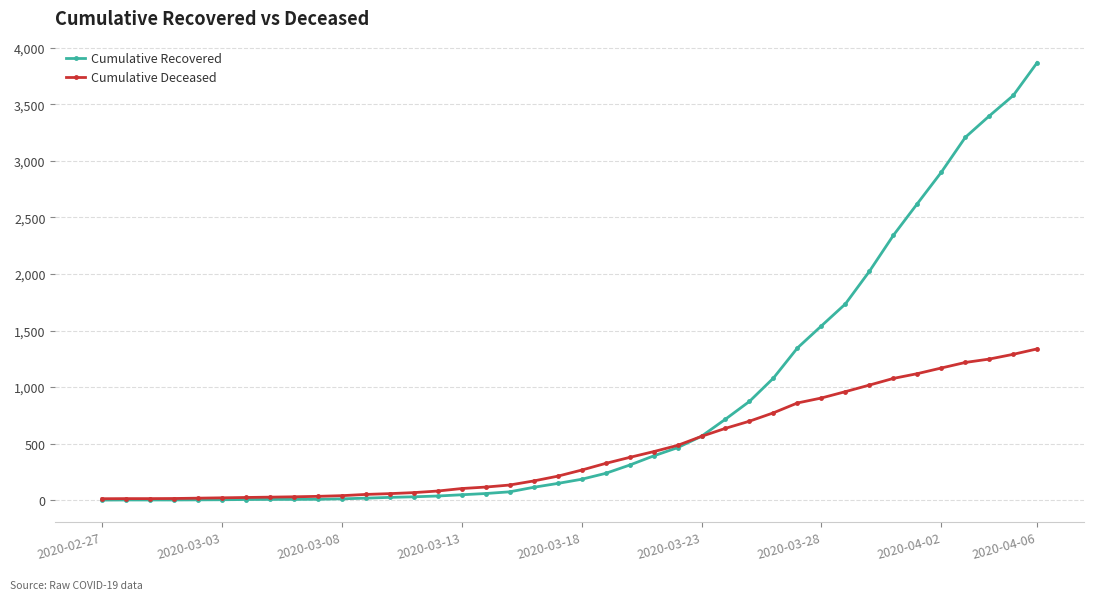

Which series has the widest spread of values?

Cumulative Recovered